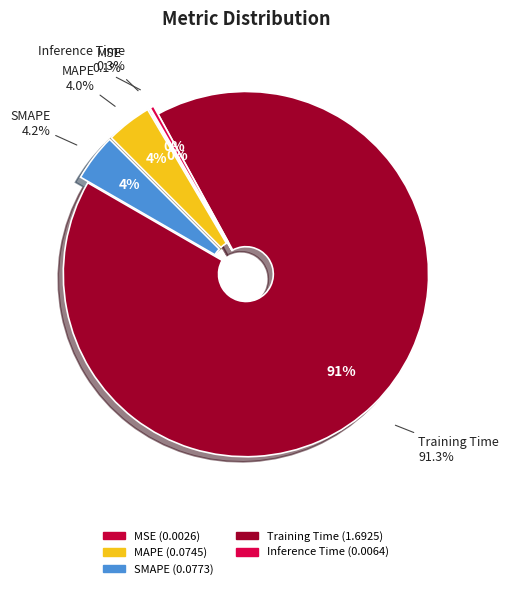

Is it true that SMAPE is 4% of the pie?

True